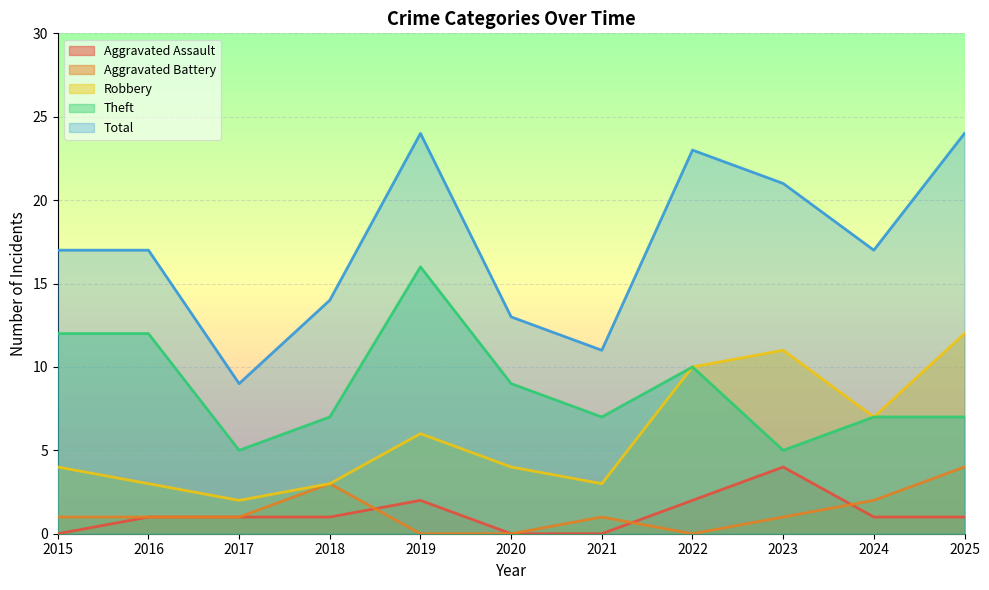

At which category is the sum across all series the highest?

2019